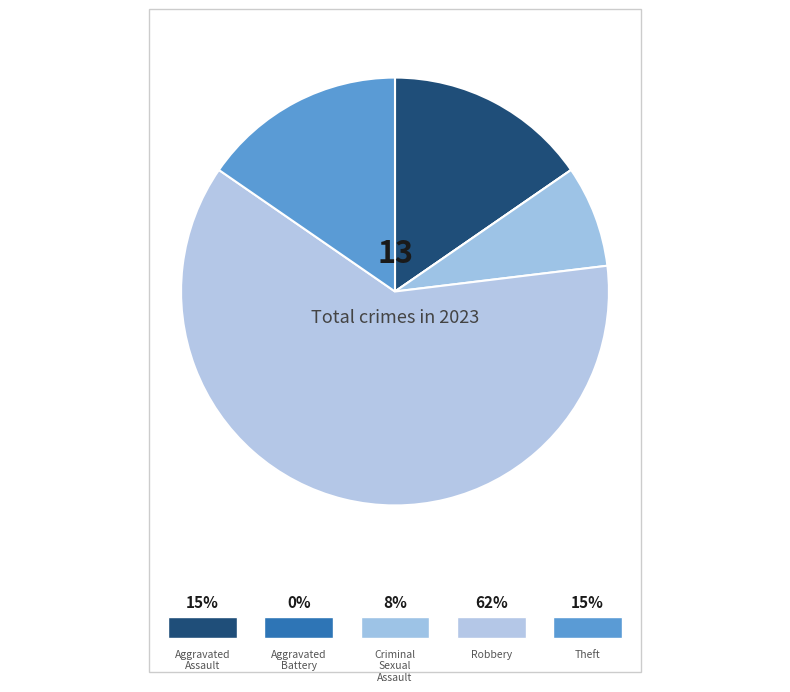

Is it true that Aggravated Assault is 15% of the pie?

True